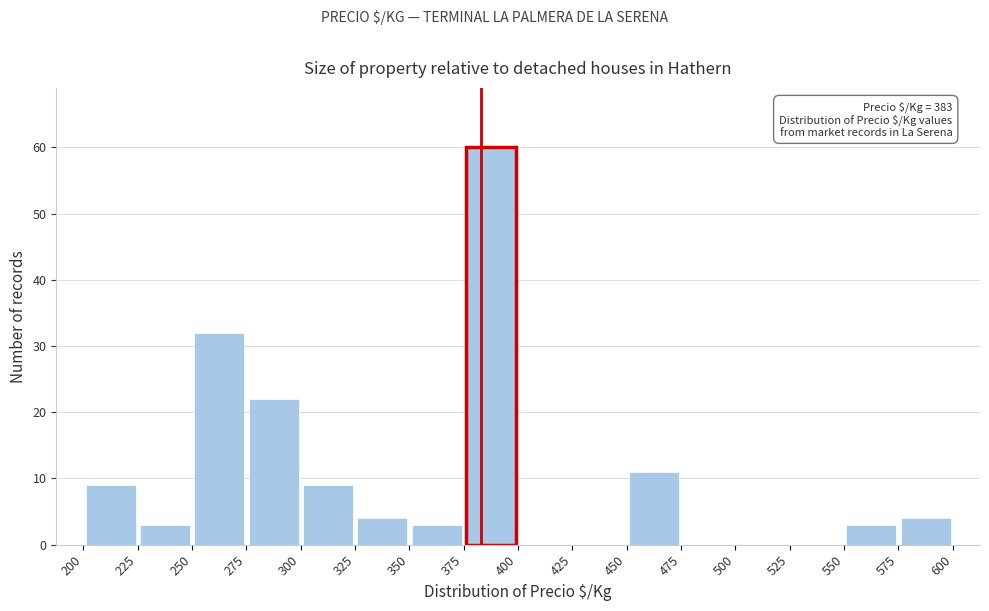

Which range on the x-axis has the tallest bar?

375 to 400